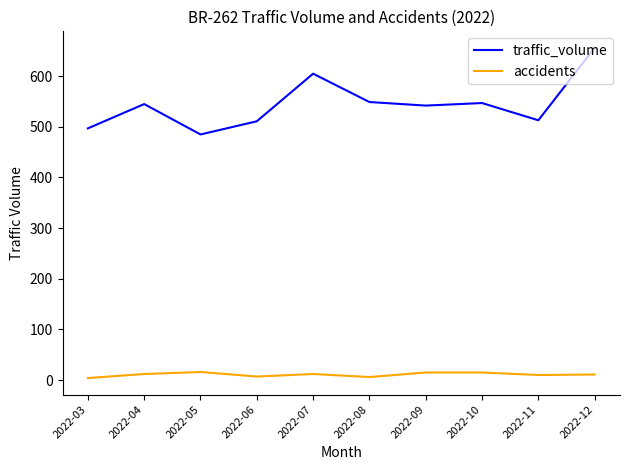

How many distinct data groups are displayed?

2